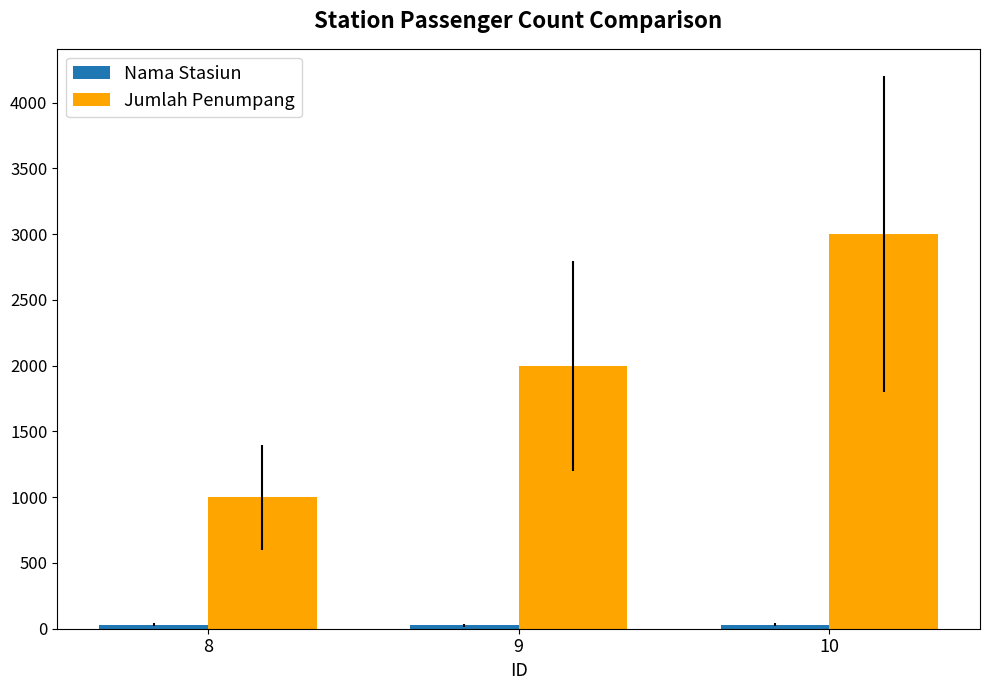

Which series has the largest total across all categories?

Jumlah Penumpang